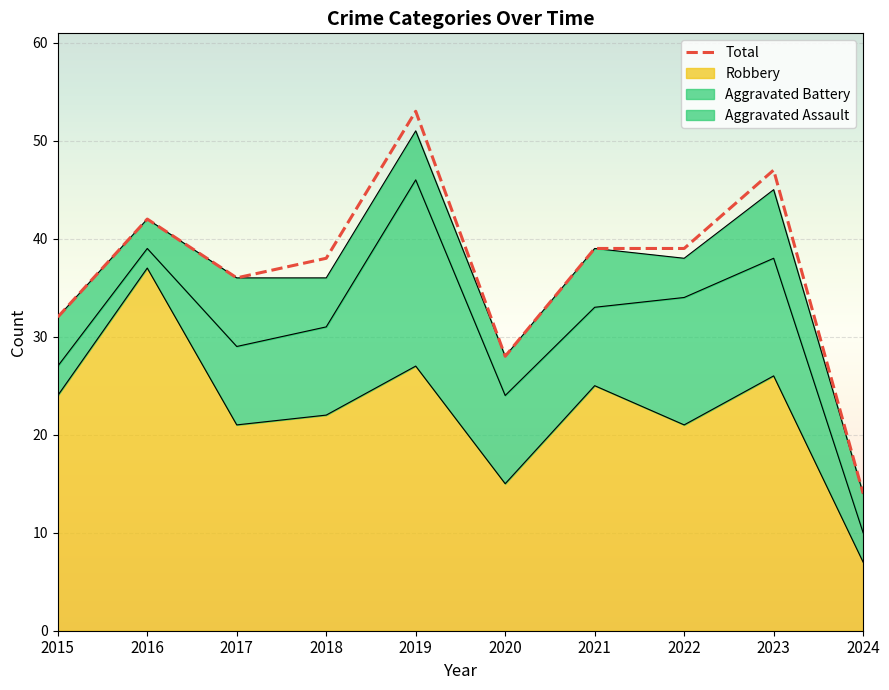

What is the change in value from 2016 to 2021?

-3